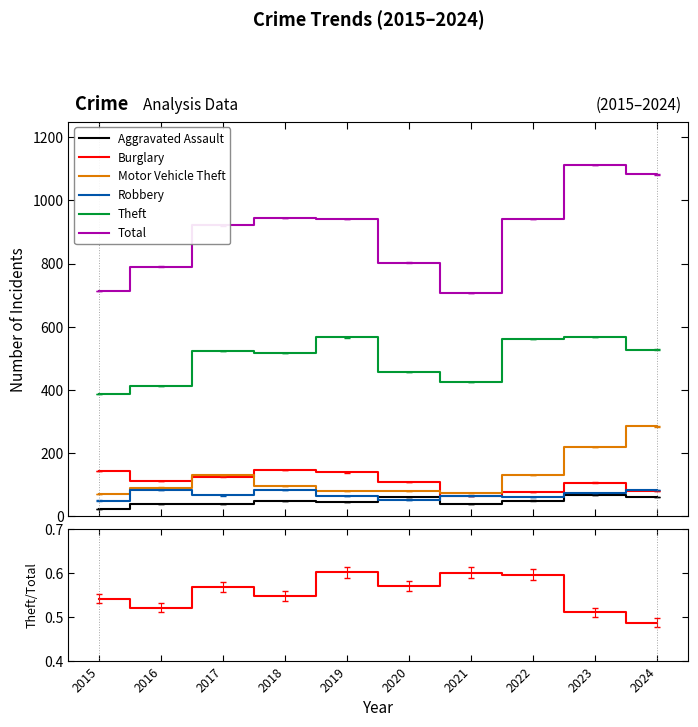

Which label corresponds to the smallest value in the chart?

2015